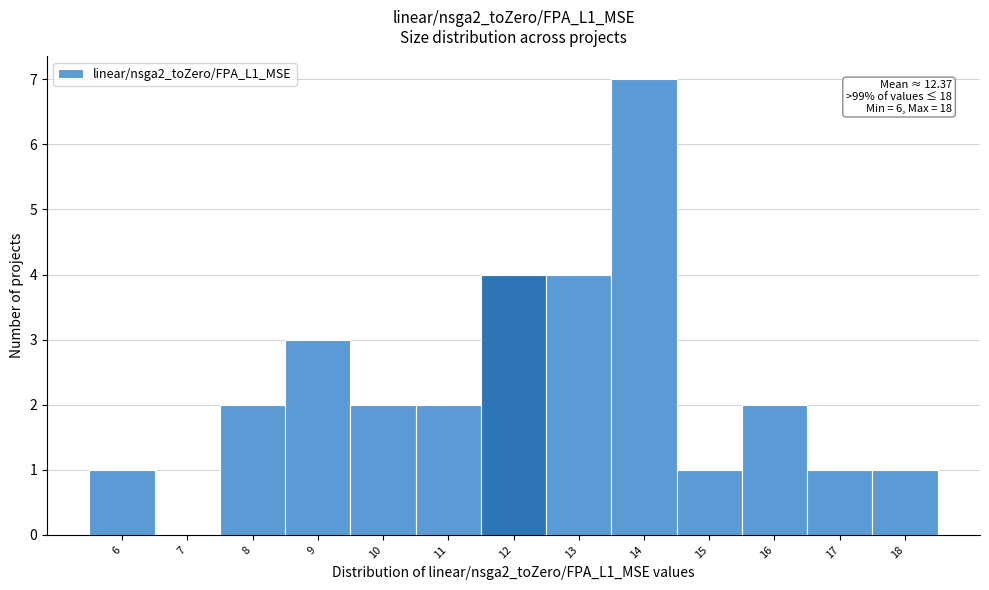

Which range on the x-axis has the tallest bar?

13.5 to 14.5